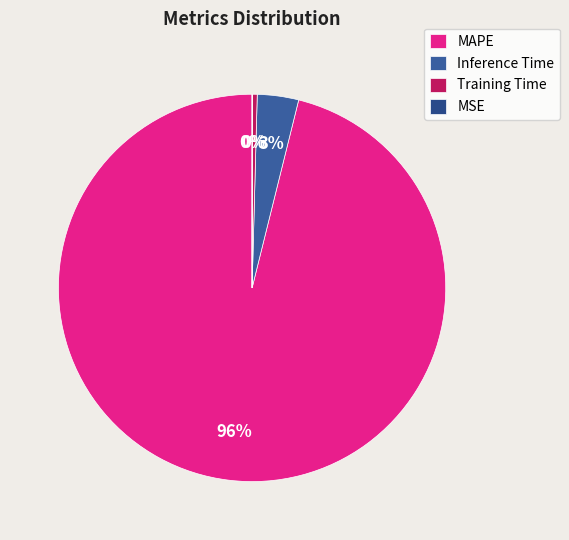

Is MAPE the majority of the pie?

Yes